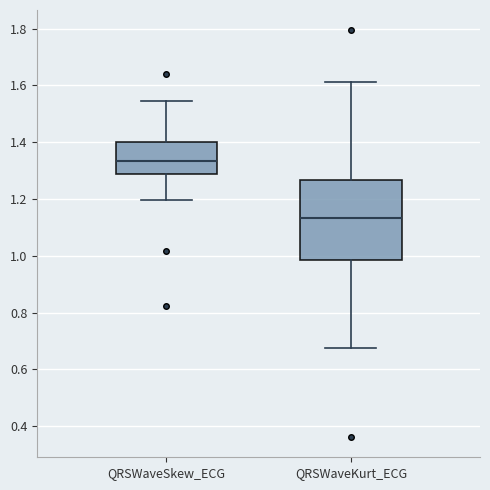

Which box's median line is the lowest?

QRSWaveKurt_ECG